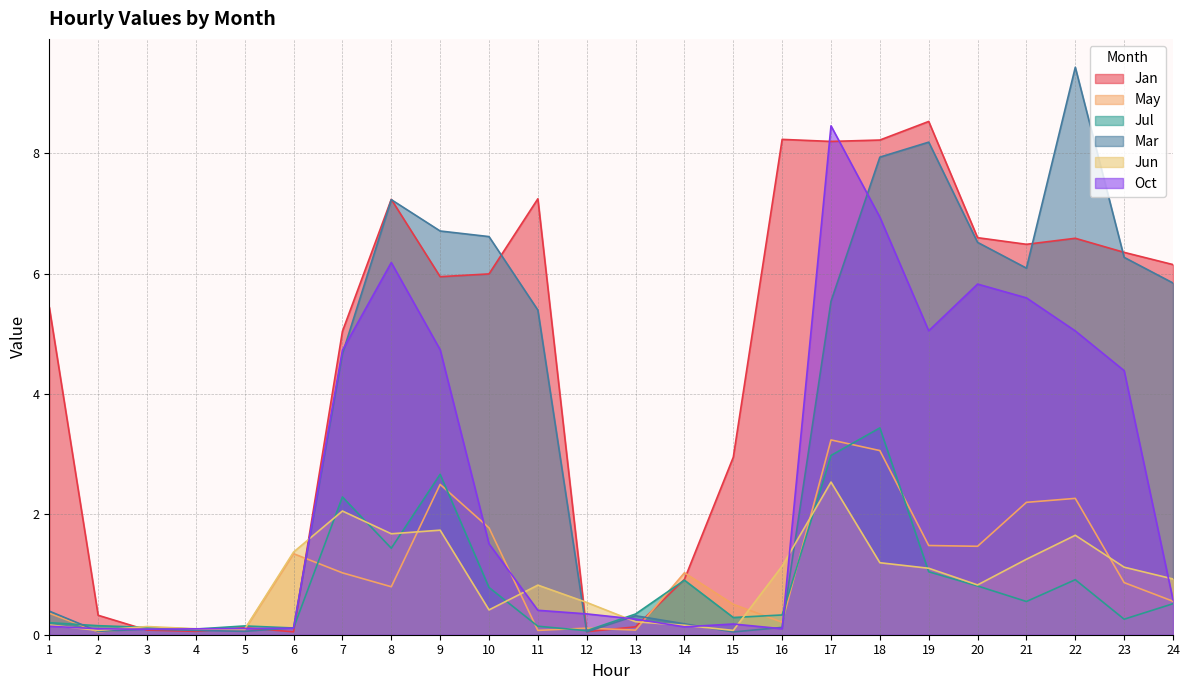

What is the difference between the highest and lowest values at 10?

6.2